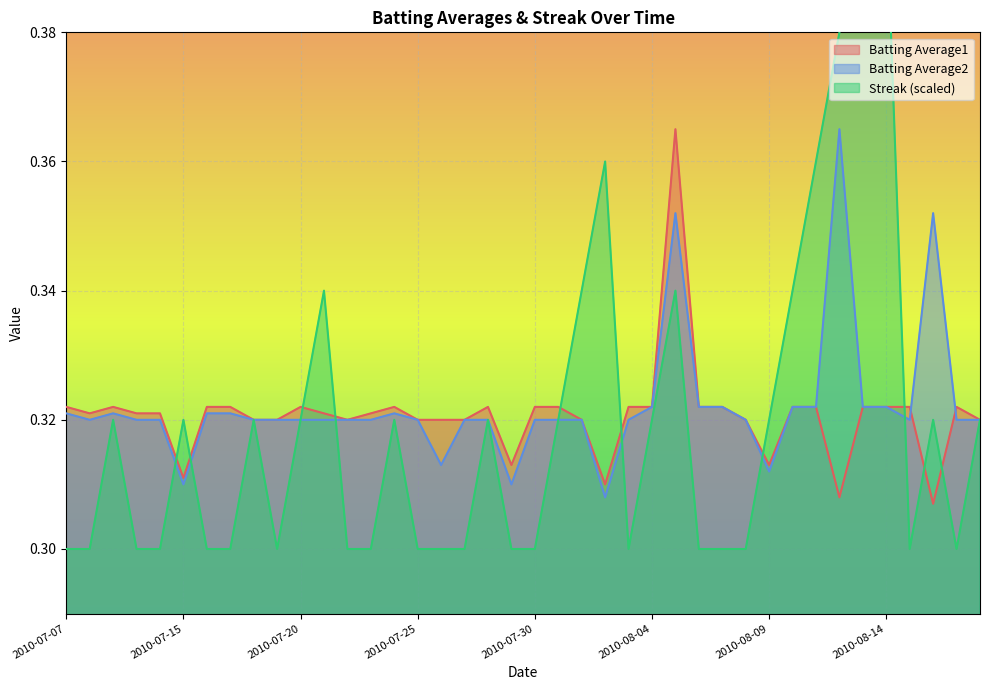

How many distinct data groups are displayed?

3